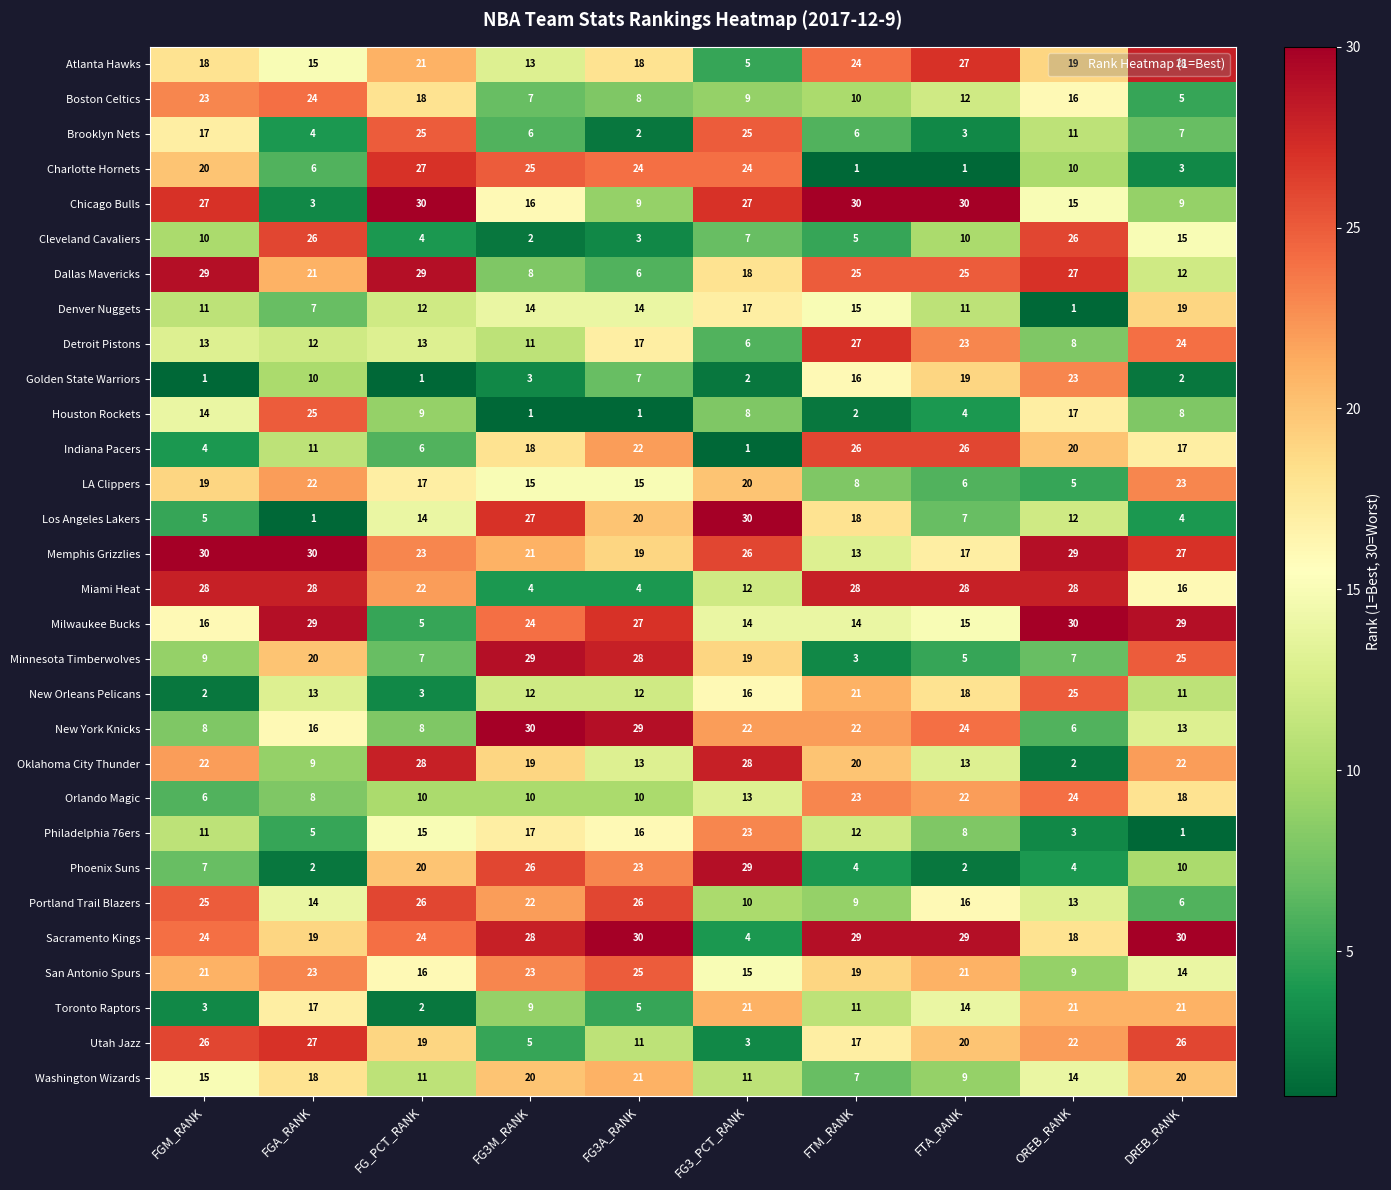

True or false: Orlando Magic has a value of 15 at FTA_RANK.

False